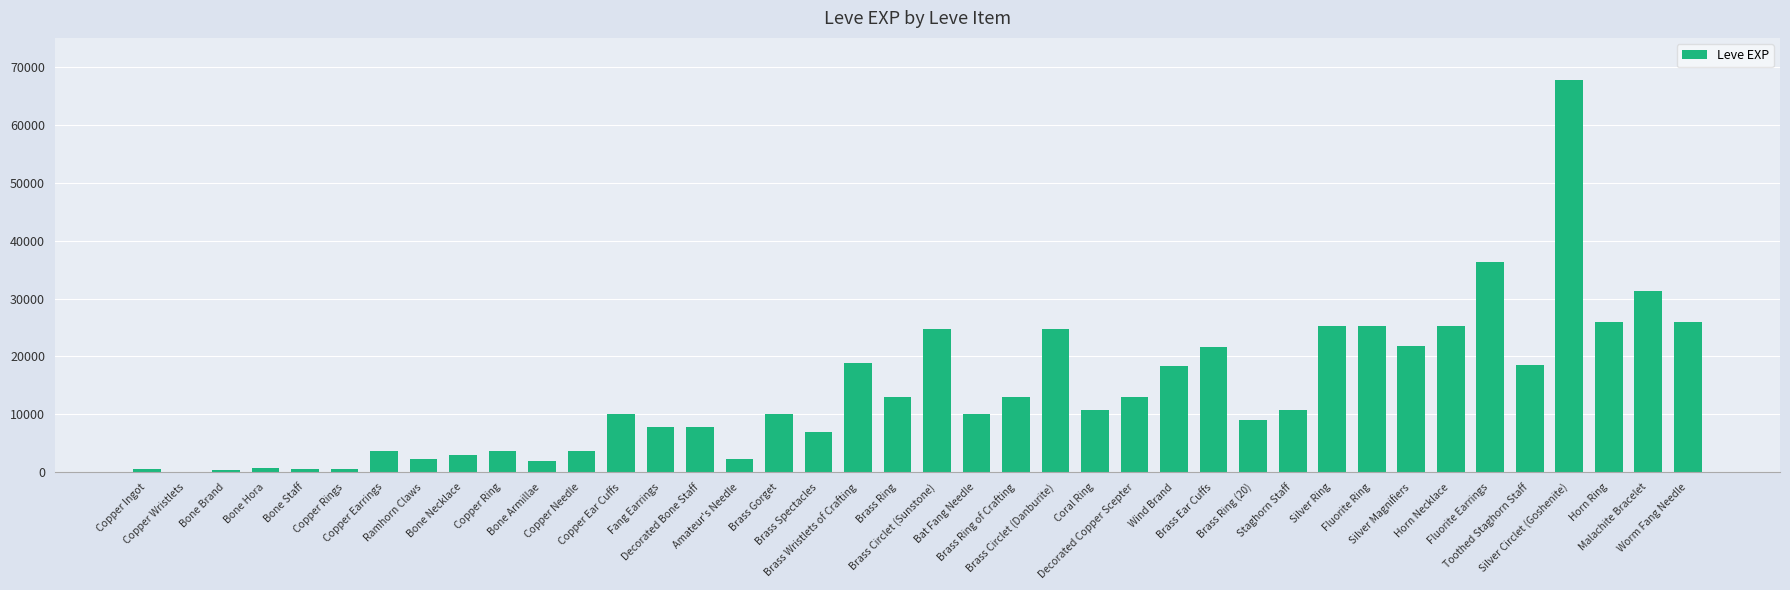

Are the bars horizontal?

No